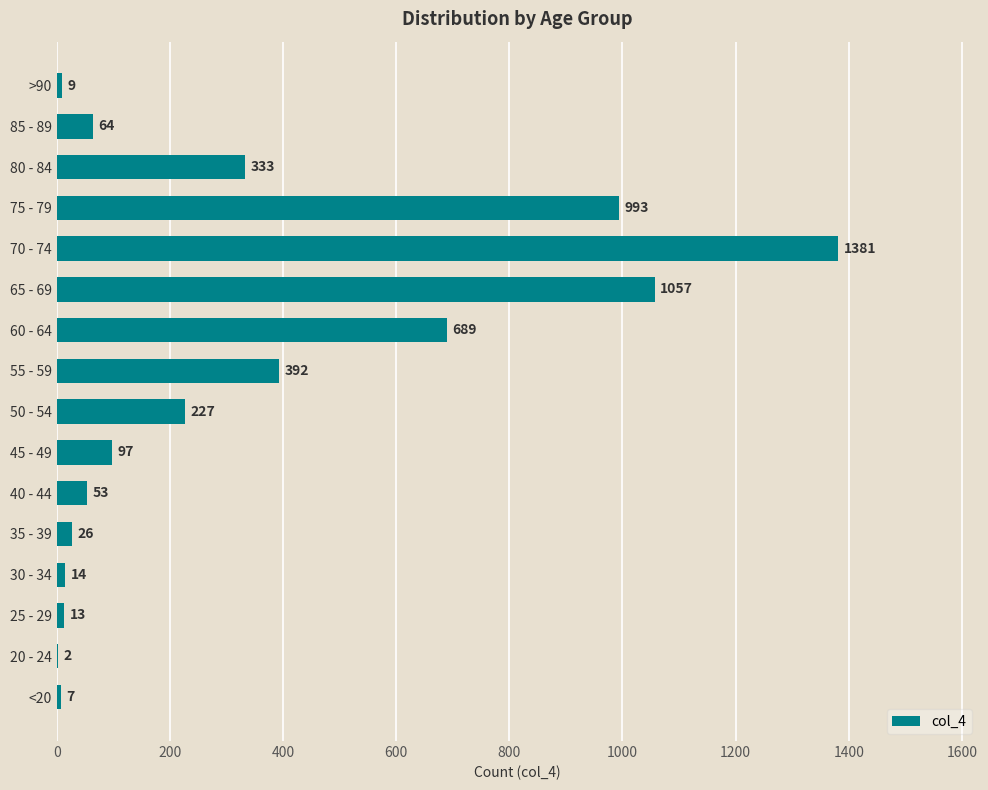

Reading bottom to top, what are all the values shown in this chart?

<20=7	20 - 24=2	25 - 29=13	30 - 34=14	35 - 39=26	40 - 44=53	45 - 49=97	50 - 54=227	55 - 59=392	60 - 64=689	65 - 69=1057	70 - 74=1381	75 - 79=993	80 - 84=333	85 - 89=64	>90=9